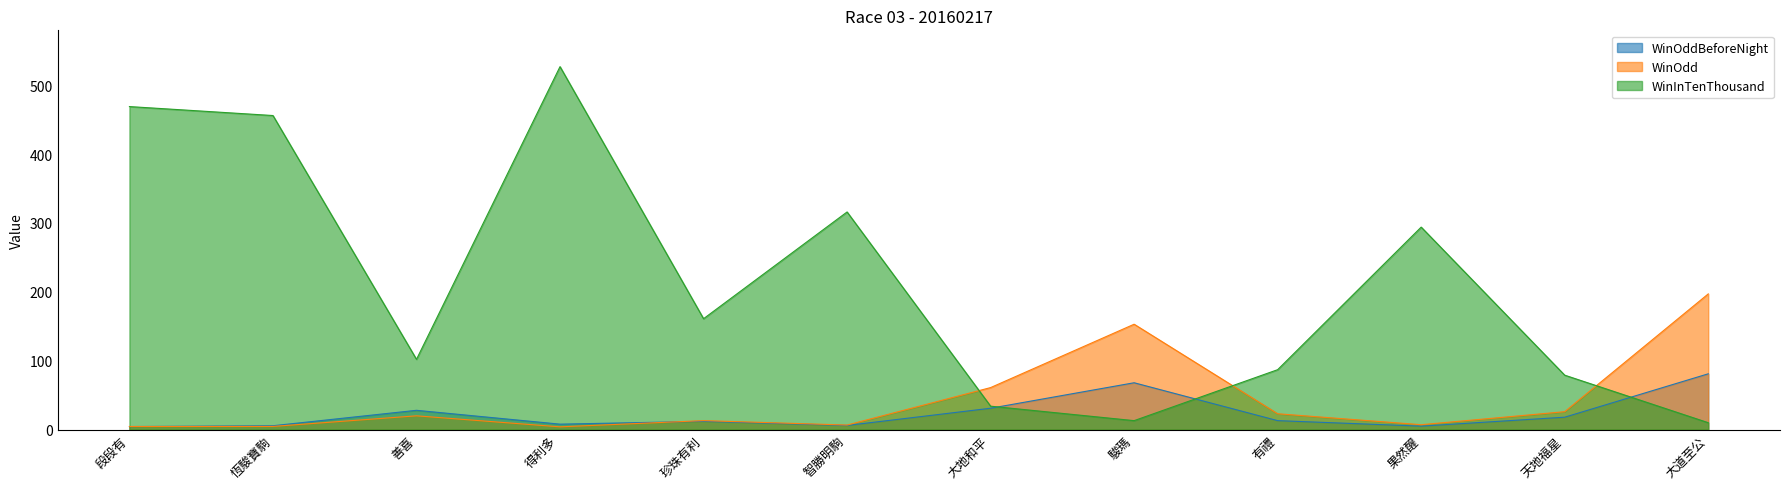

At which category is the sum across all series the highest?

得利多